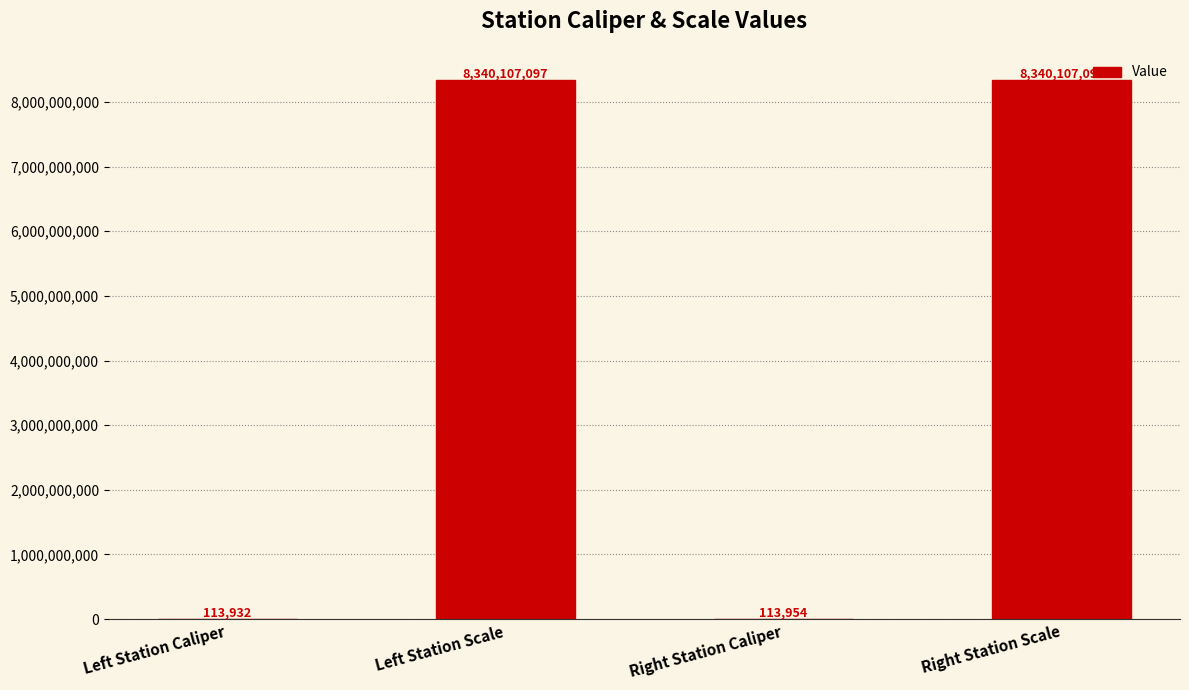

Reading right to left, transcribe all the data shown in this chart.

Right Station Scale=8340107091	Right Station Caliper=113954	Left Station Scale=8340107097	Left Station Caliper=113932